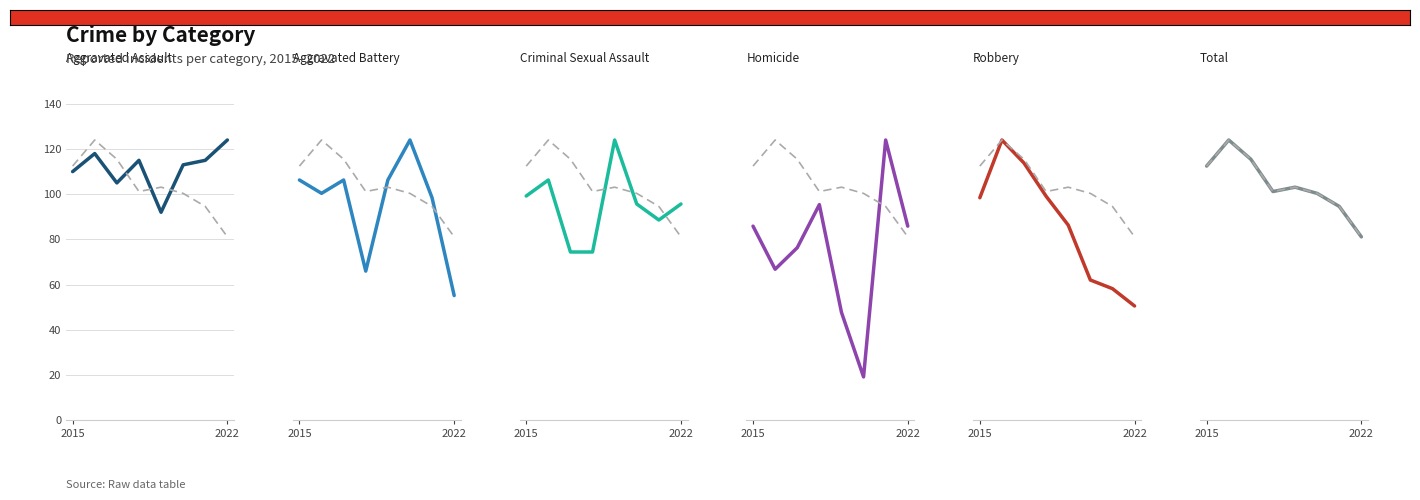

At which category does Total reach its first local peak?

2016